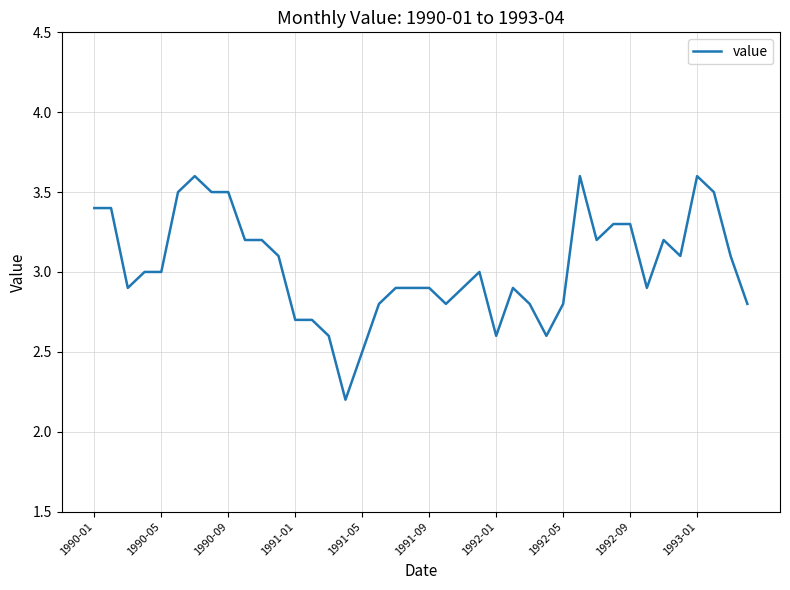

What is the maximum value shown in the chart?

3.6